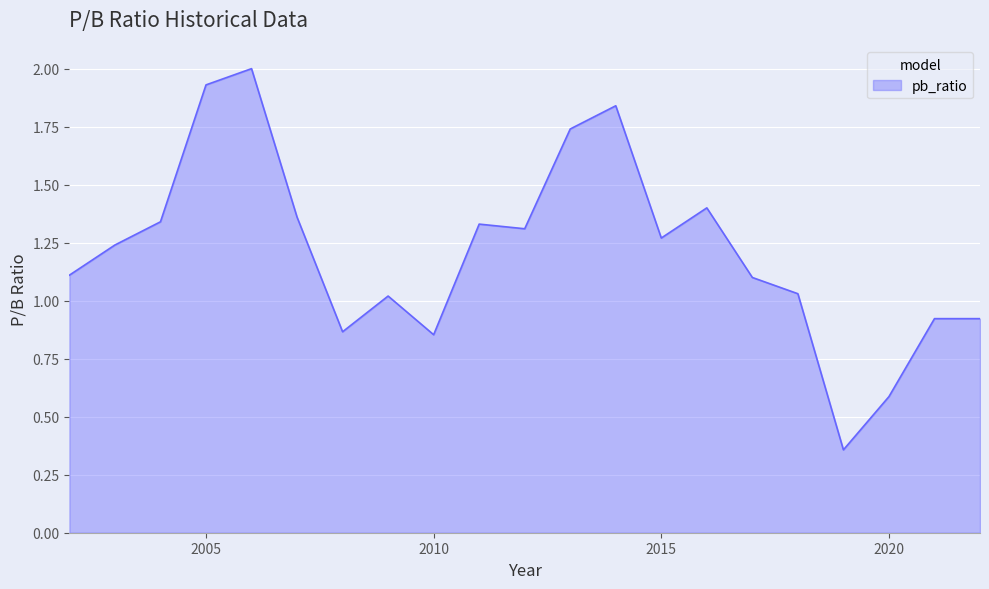

What is the greatest value displayed?

2.0